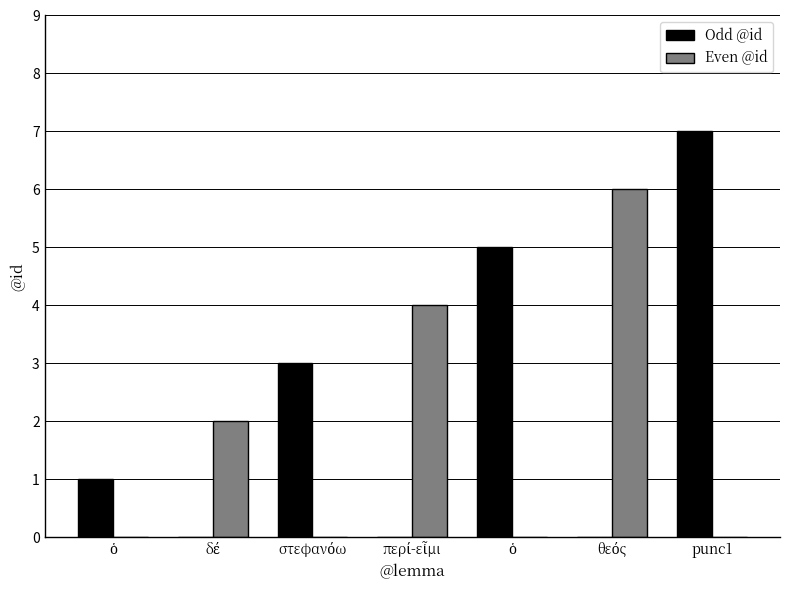

How many data points does each series have?

7